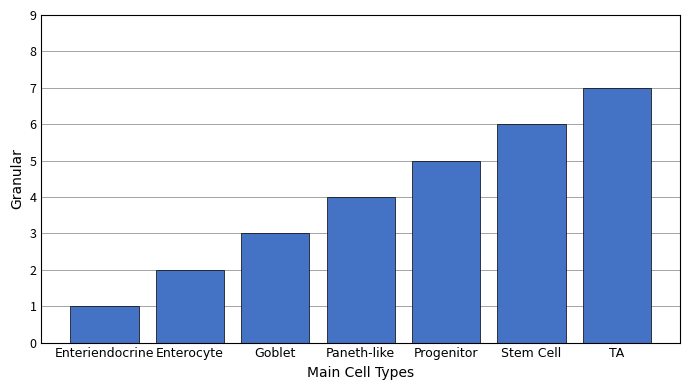

What is the label of the 6th bar from the right?

Enterocyte